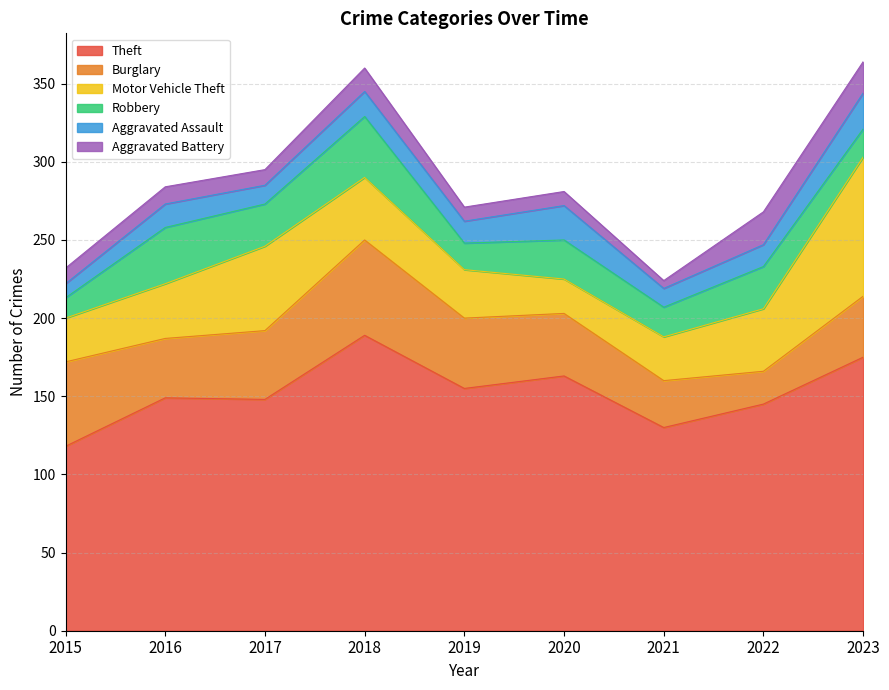

What is the difference between the maximum and minimum values in the Aggravated Assault series?

14